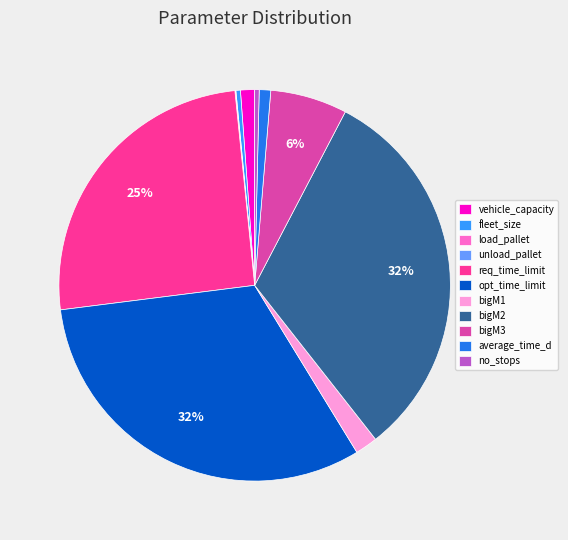

To the nearest percent, what is the difference between the largest and smallest slice percentages?

32%